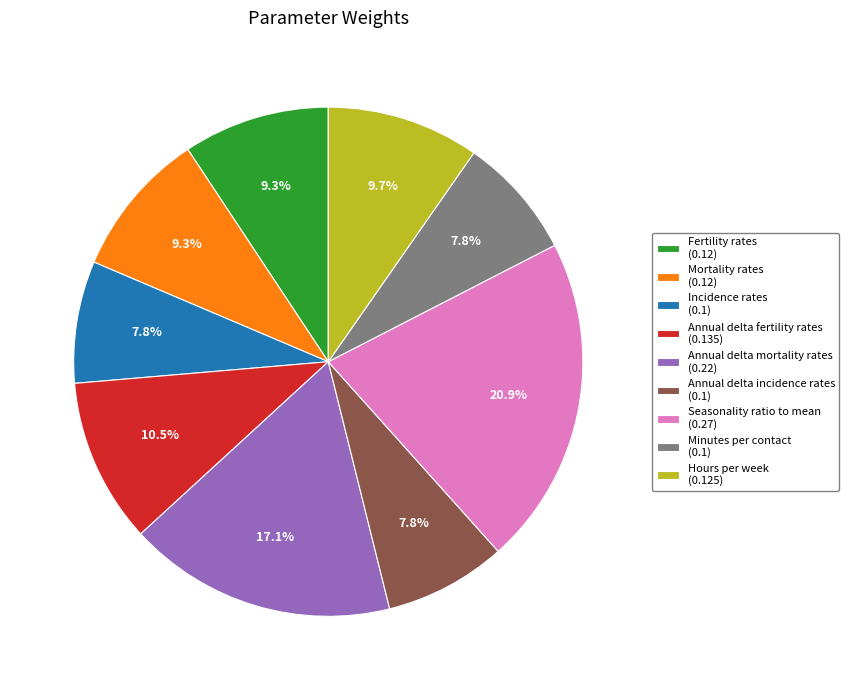

How many segments does this pie chart have?

9